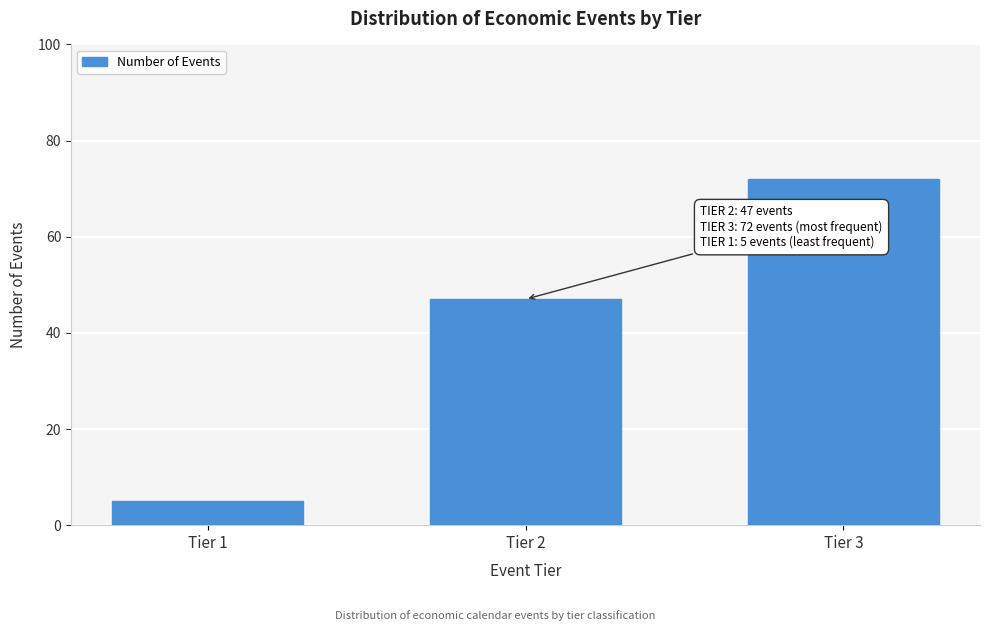

Reading left to right, list all the values displayed in this chart.

Tier 1=5	Tier 2=47	Tier 3=72